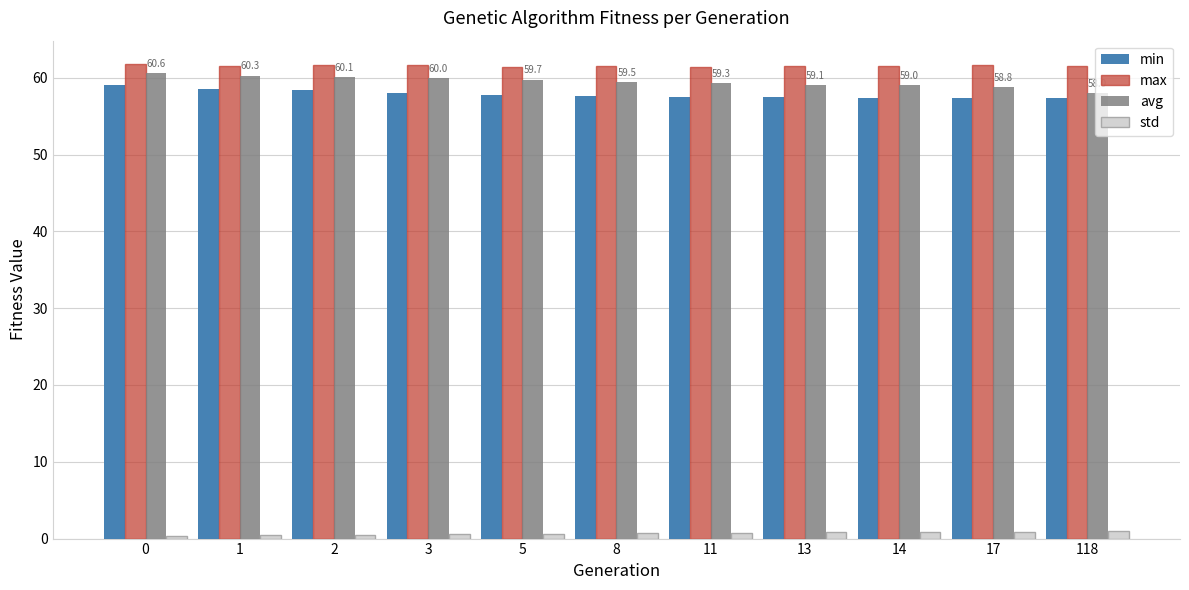

What is the maximum value shown in the chart?

61.7